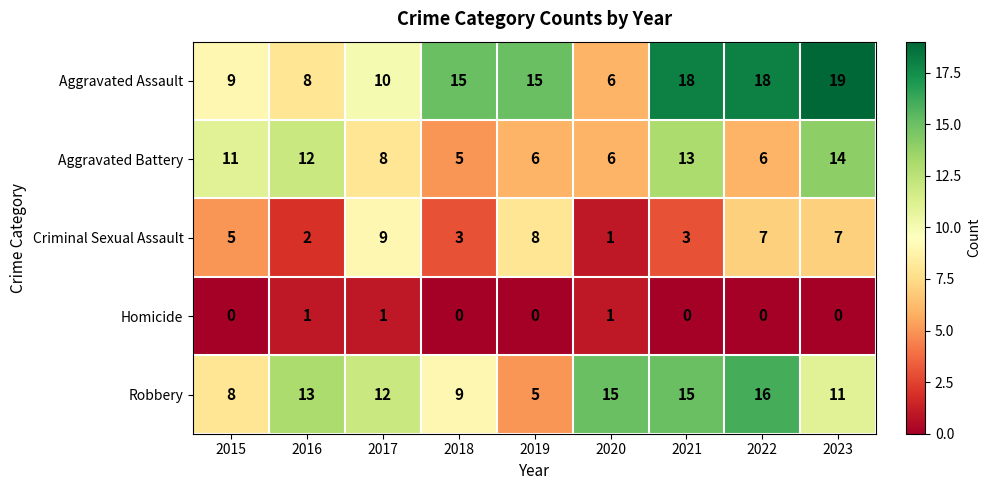

At which label does Aggravated Assault reach its peak?

2023